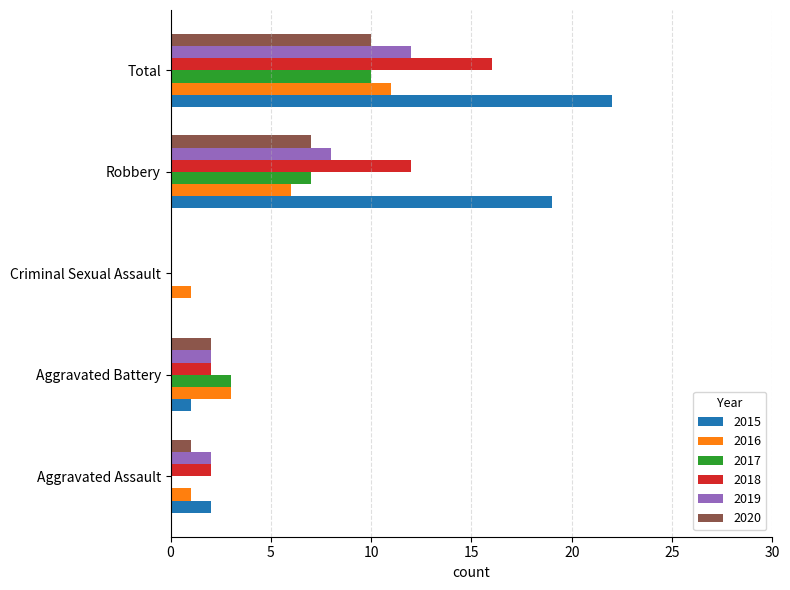

What is the sum of the 2016 values at Total and Aggravated Assault?

12